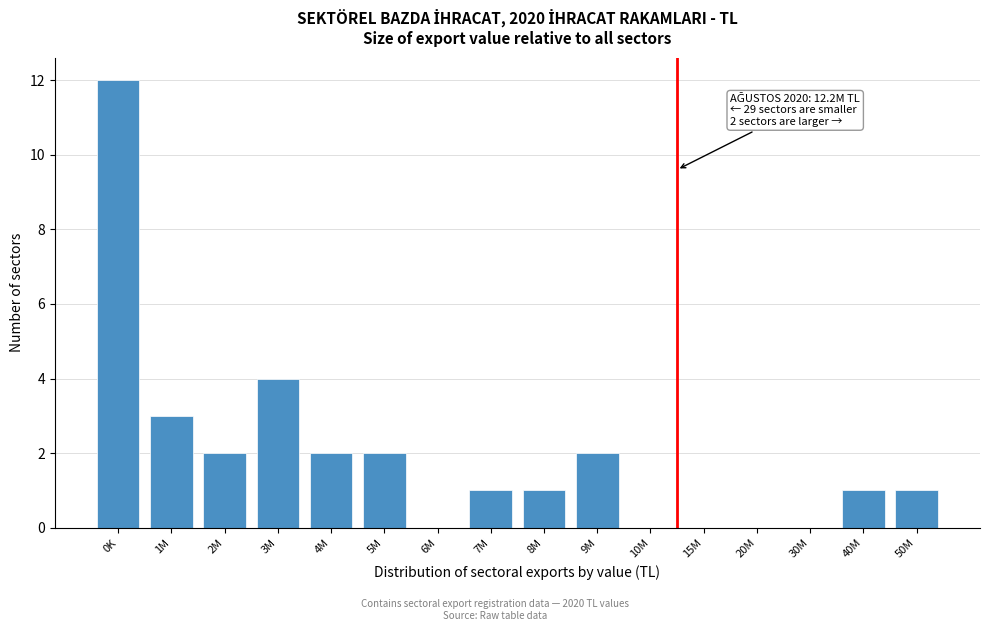

Reading right to left, extract all data points from this chart.

50M=1	40M=1	30M=0	20M=0	15M=0	10M=0	9M=2	8M=1	7M=1	6M=0	5M=2	4M=2	3M=4	2M=2	1M=3	0K=12